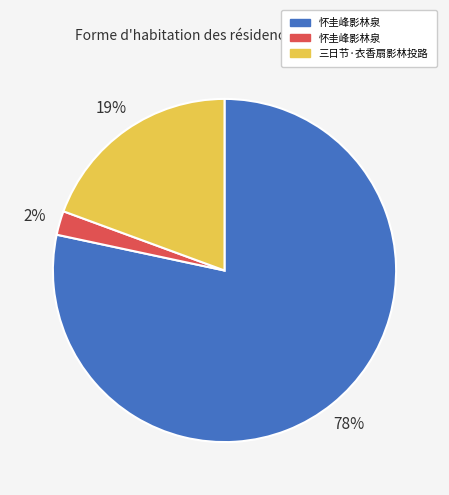

To the nearest percent, what is the average slice percentage?

33%